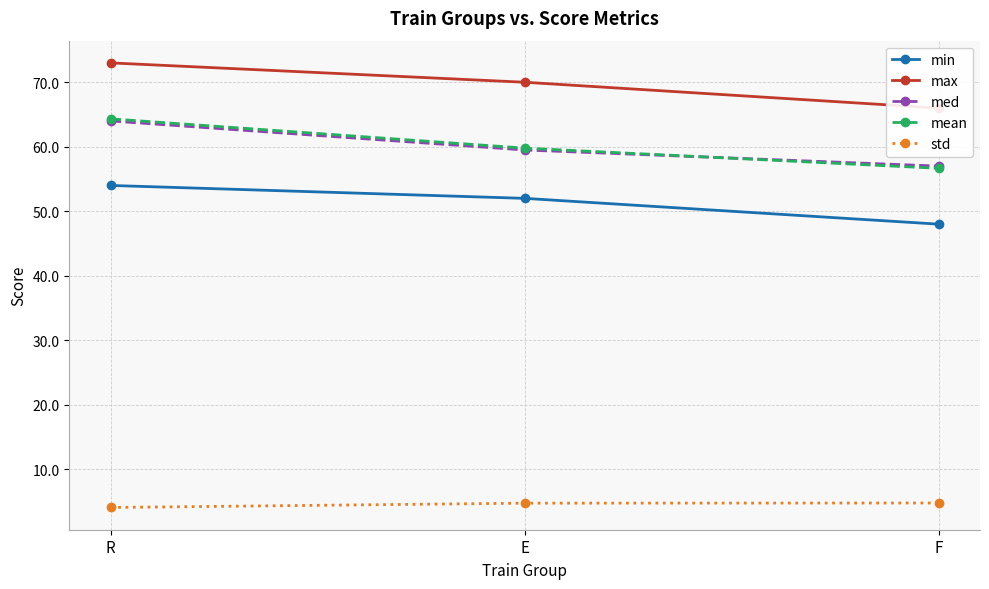

At which label does std reach its peak?

F